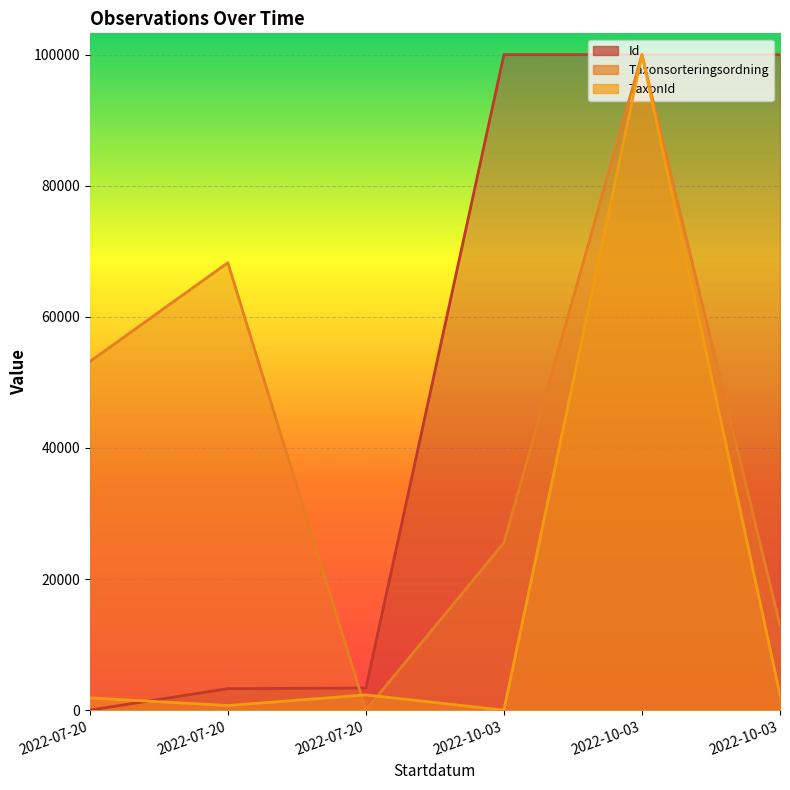

What is the sum of the Id values at 2022-10-03 and 2022-07-20?

100000.0